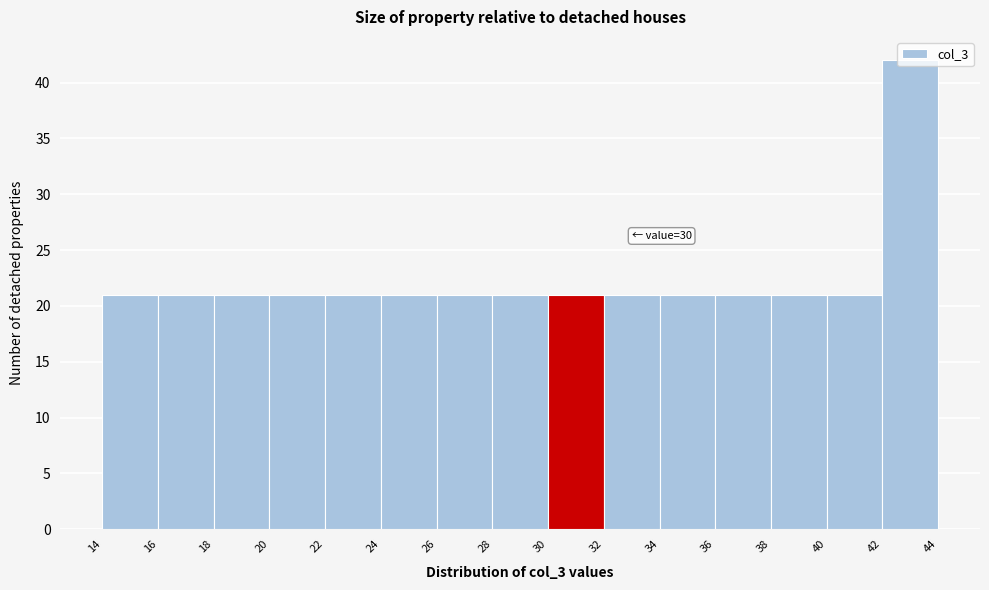

Which range on the x-axis has the tallest bar?

42 to 44